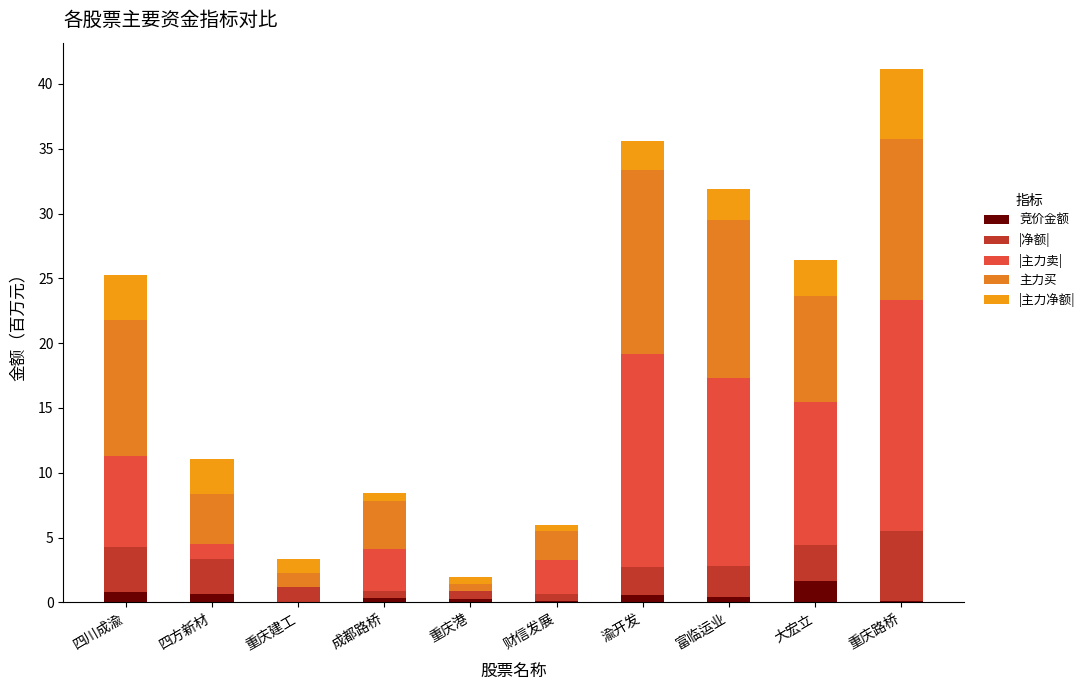

Are the bars horizontal?

No